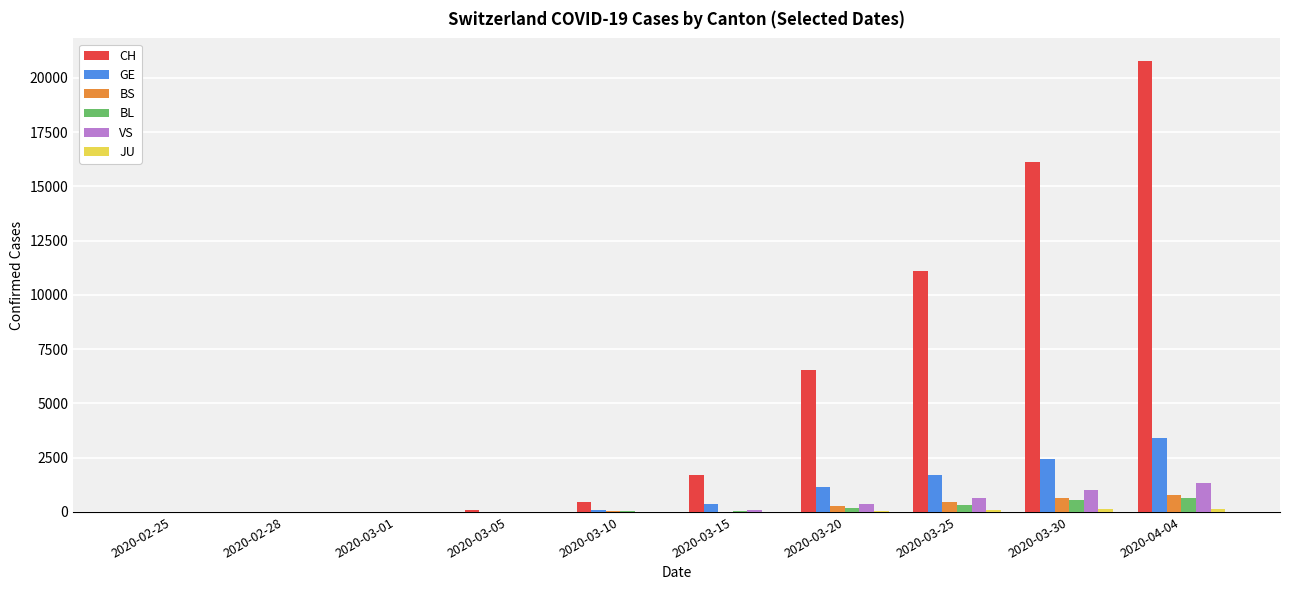

Where is CH nearest to the value 10387?

2020-03-25